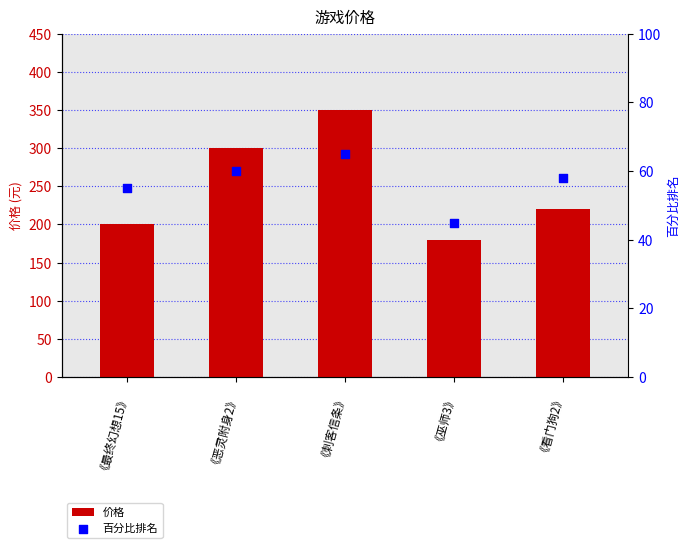

Which series contains the highest Y value?

价格